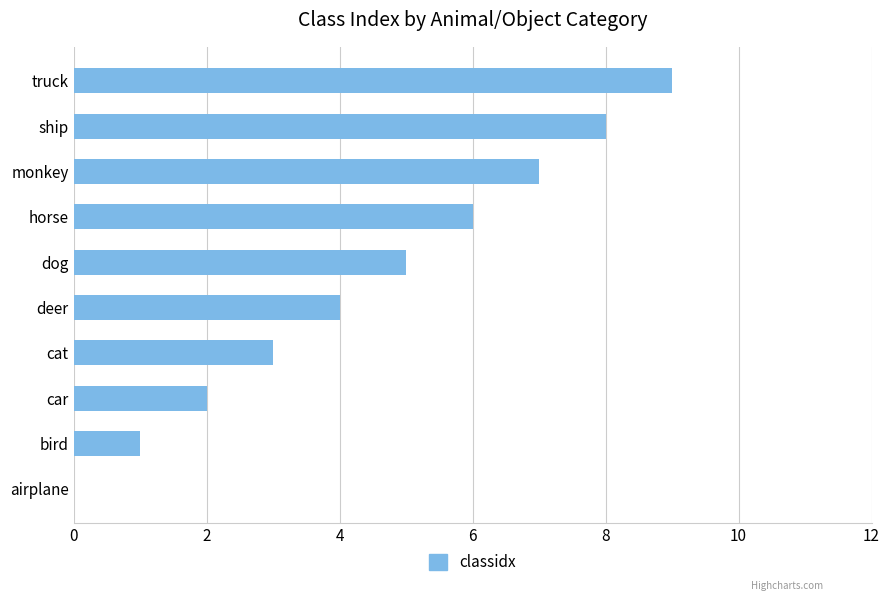

Is it true that the value at bird is 1?

True